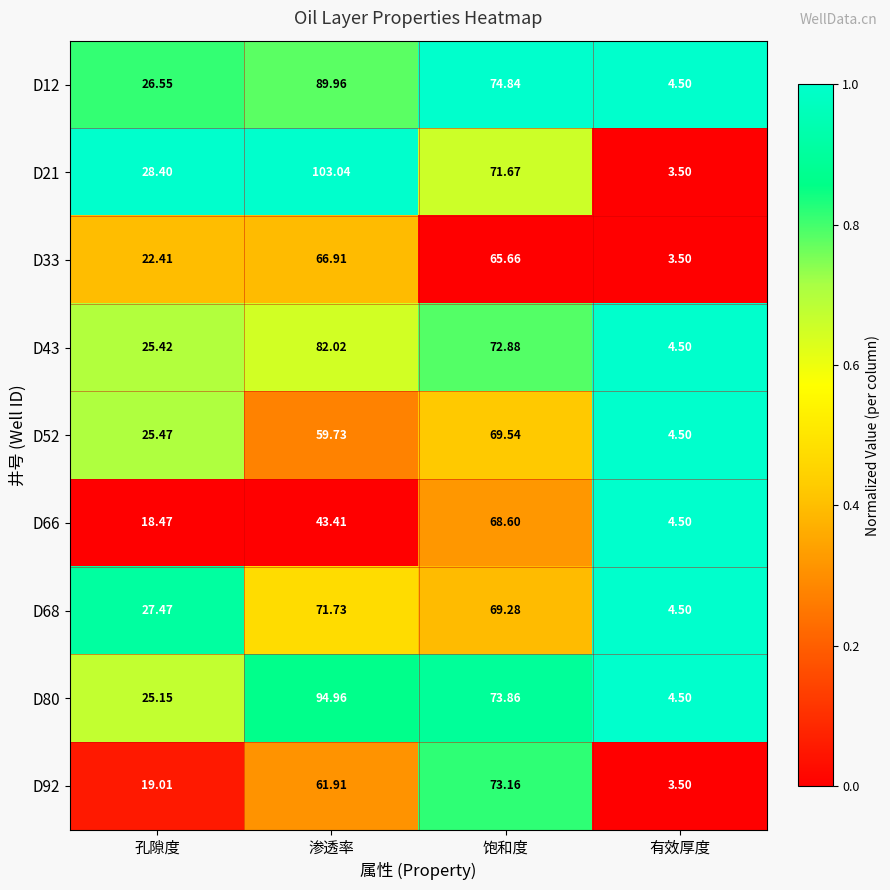

Which category has the lowest value in the D92 series?

有效厚度